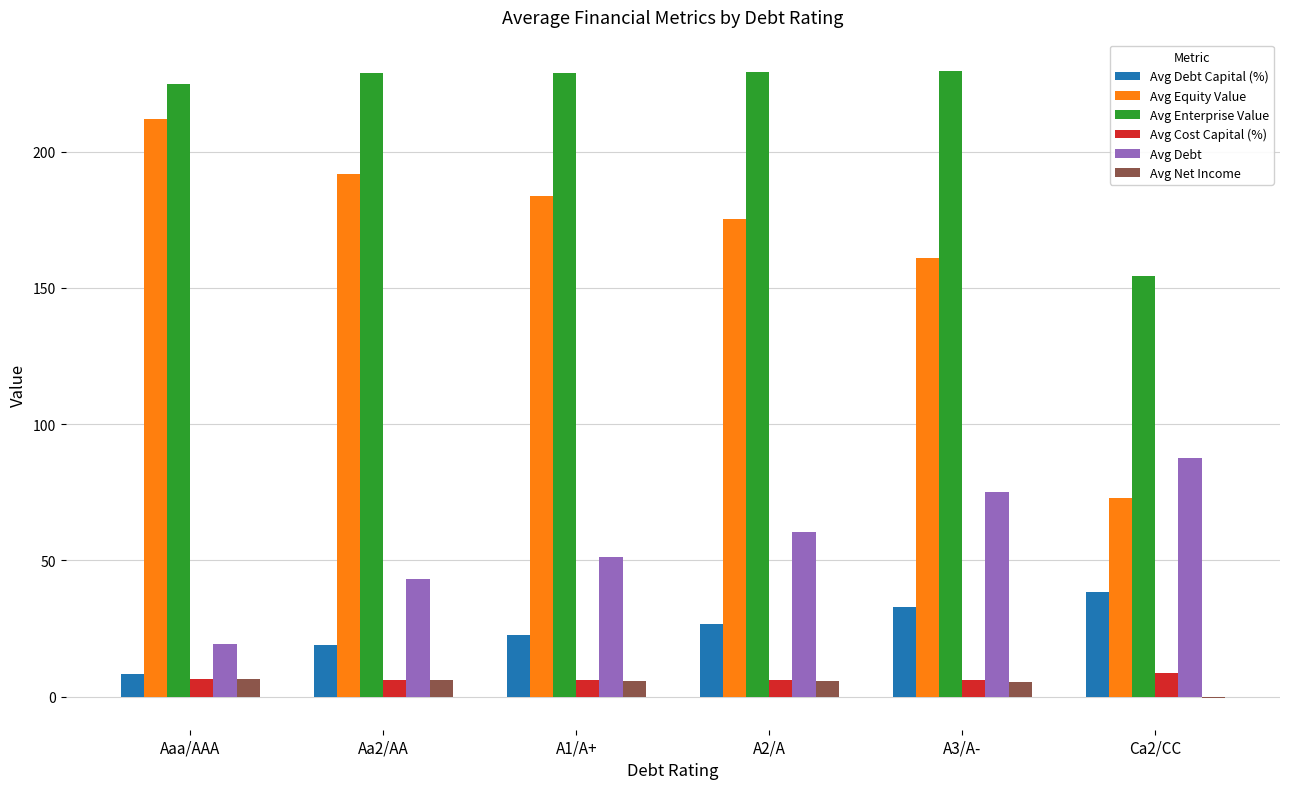

What is the sum of all Avg Equity Value values?

996.4